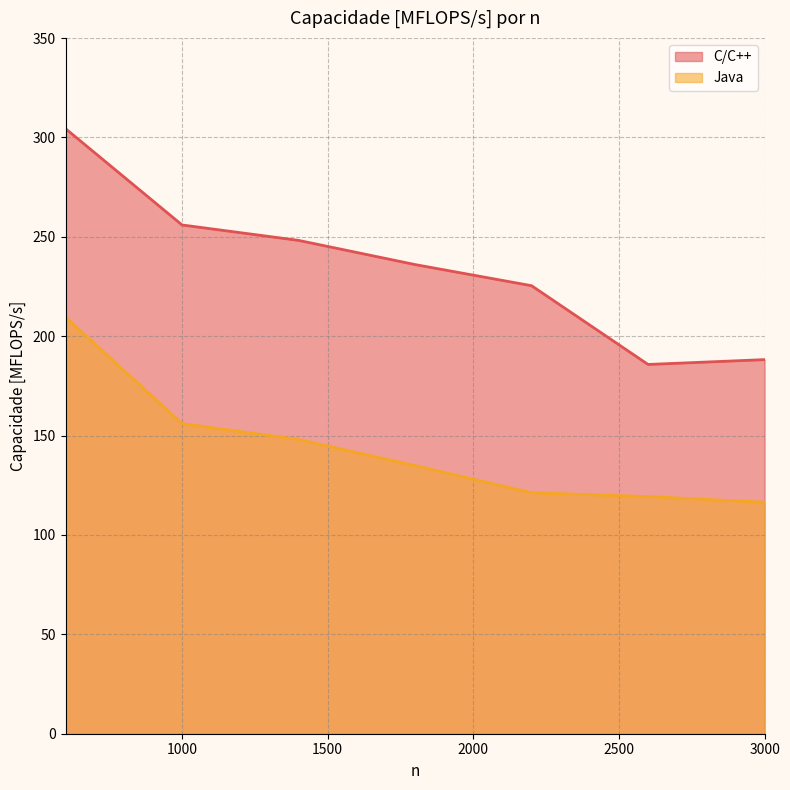

How many lines are shown in the chart?

2